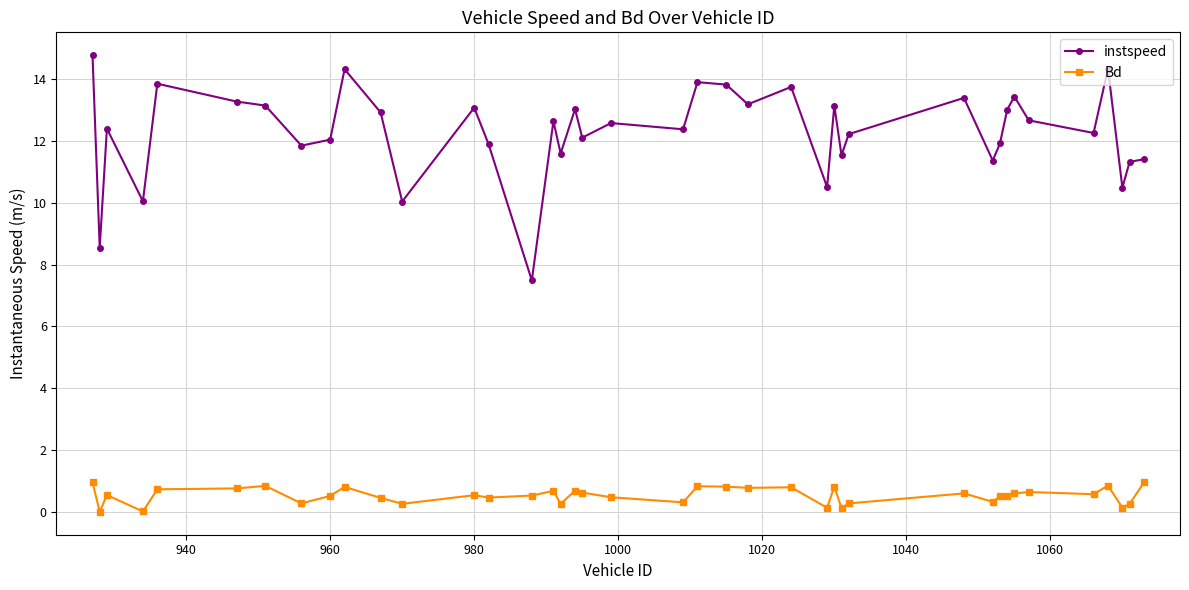

Does the chart display data point markers on the line(s)?

Yes